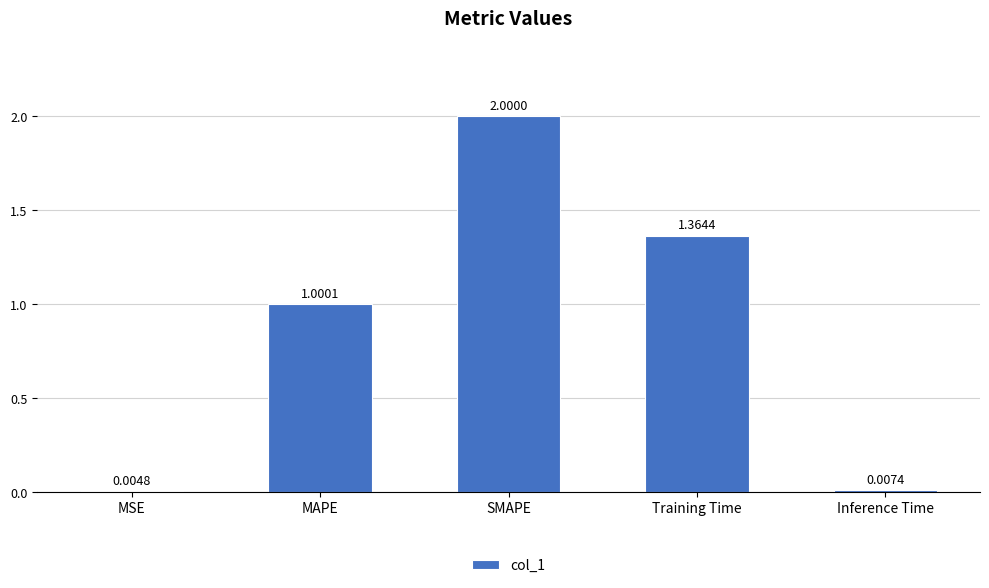

What is the change in value from MAPE to SMAPE?

+1.0